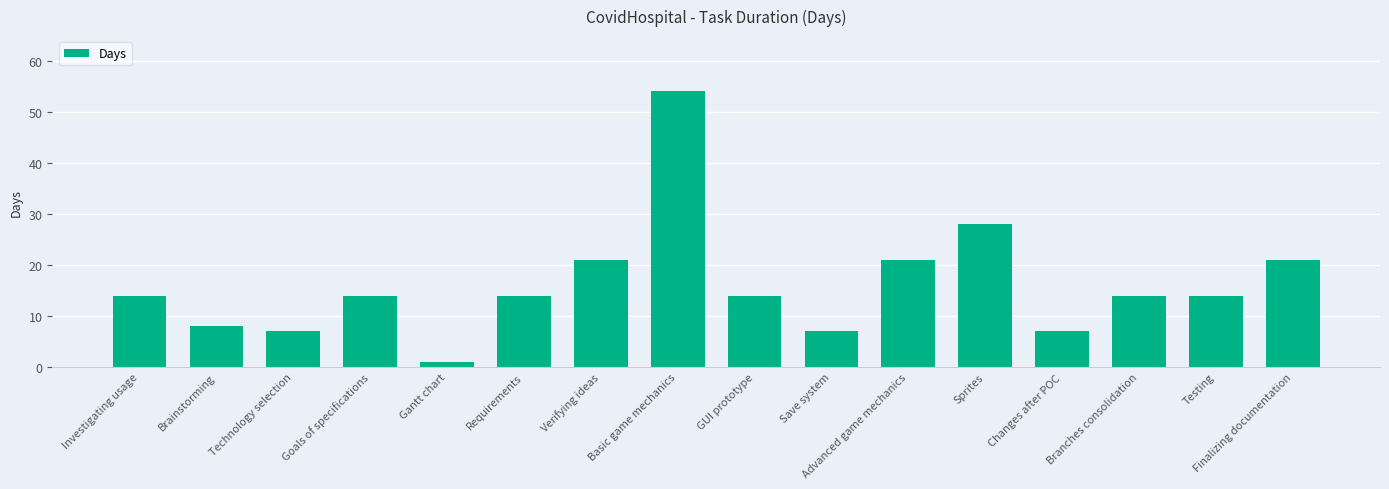

What value does the data have at Verifying ideas, to the nearest 10?

20